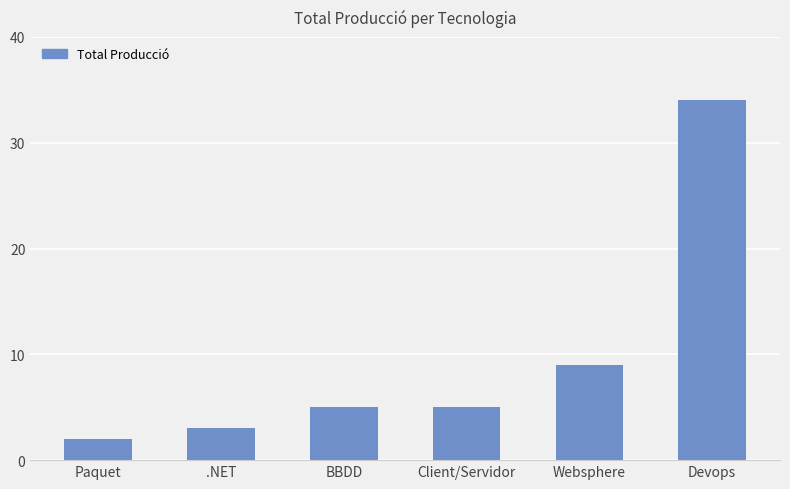

The value at Paquet is 2. True or false?

True